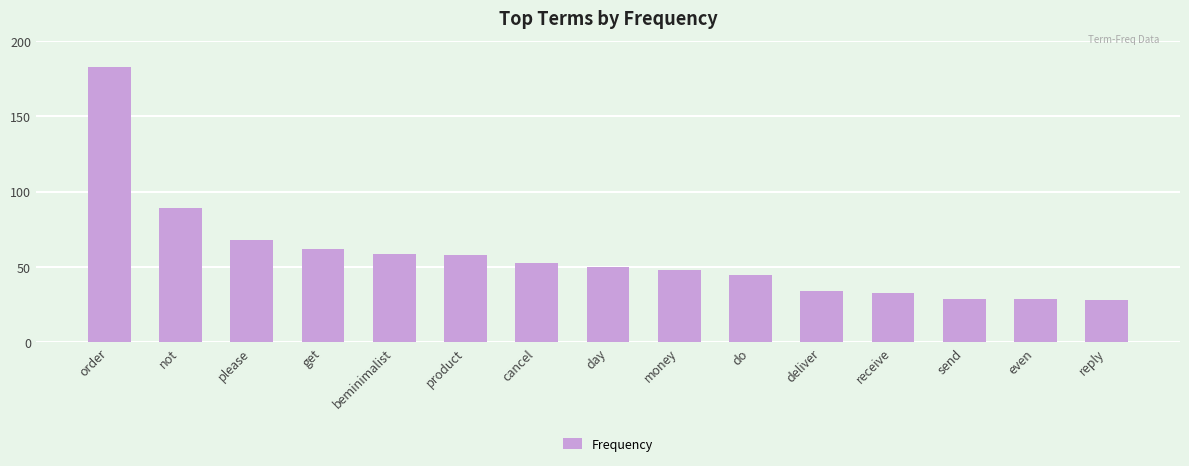

Reading right to left, what are all the values shown in this chart?

reply=28	even=29	send=29	receive=33	deliver=34	do=45	money=48	day=50	cancel=53	product=58	beminimalist=59	get=62	please=68	not=89	order=183